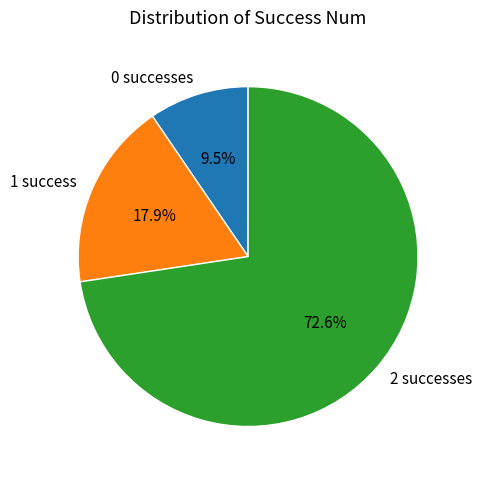

Count the number of slices in the pie.

3